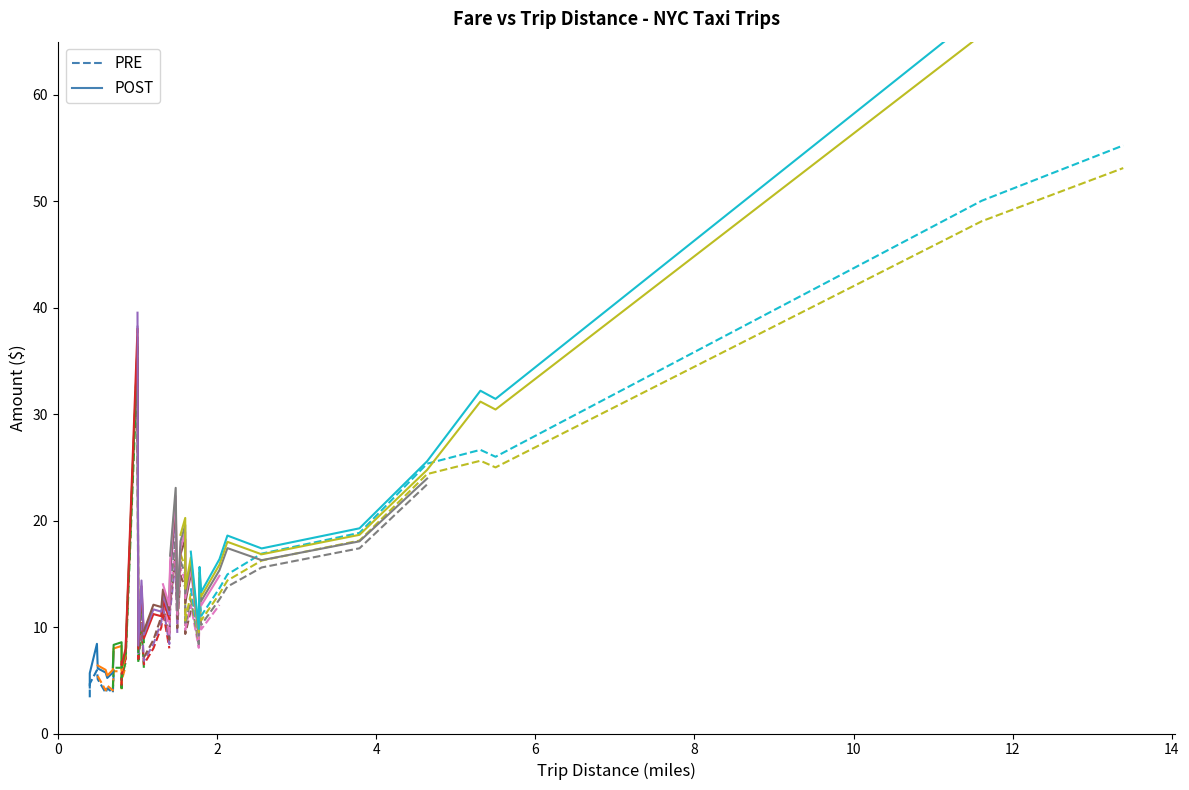

Between 14 and 12, which is larger?

14